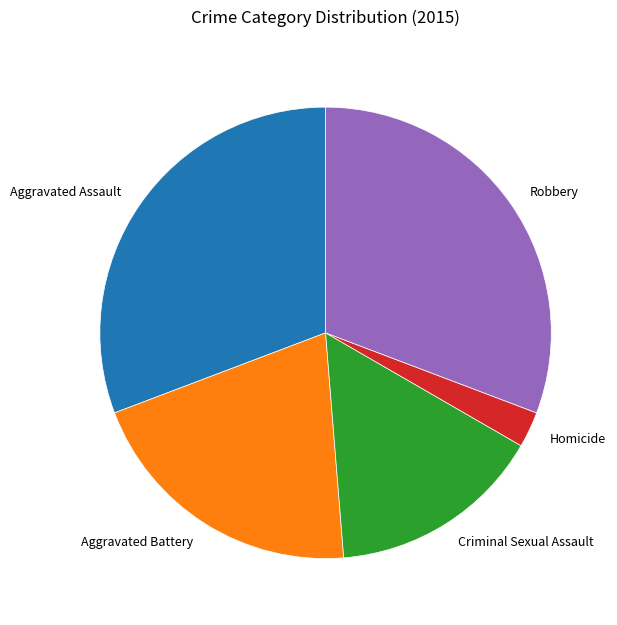

Is there any slice that represents more than half of the pie?

No